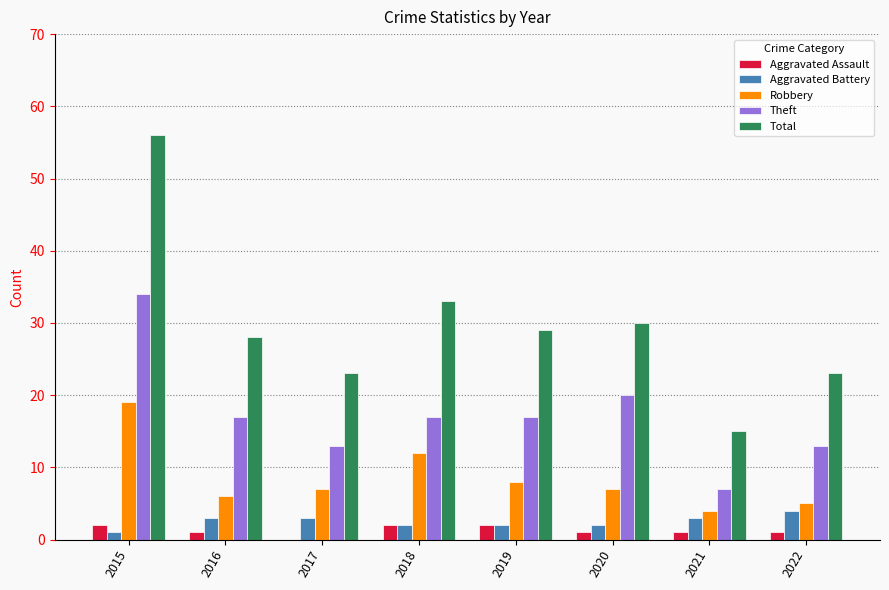

At which category is the sum across all series the highest?

2015